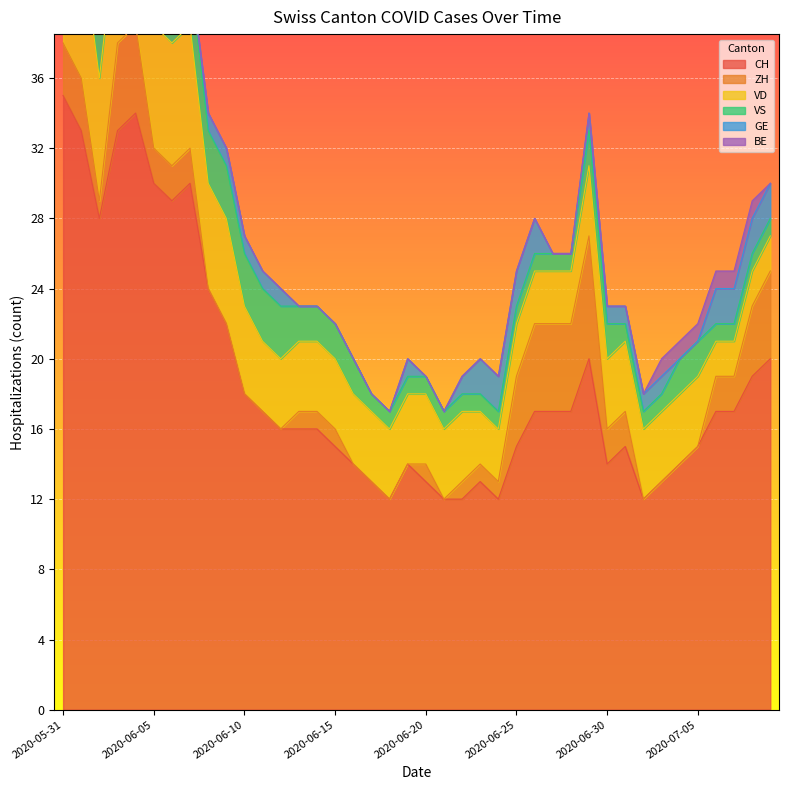

Is the value of GE at 2020-06-02 greater than the value of ZH at 2020-06-07?

No